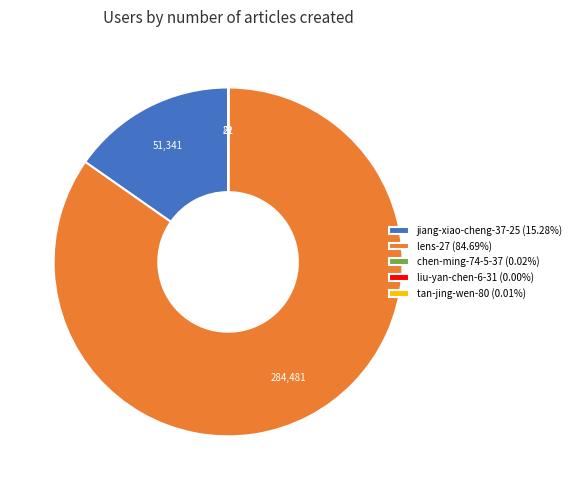

What is the ratio of the value at lens-27 (84.69%) to the value at jiang-xiao-cheng-37-25 (15.28%)?

5.5